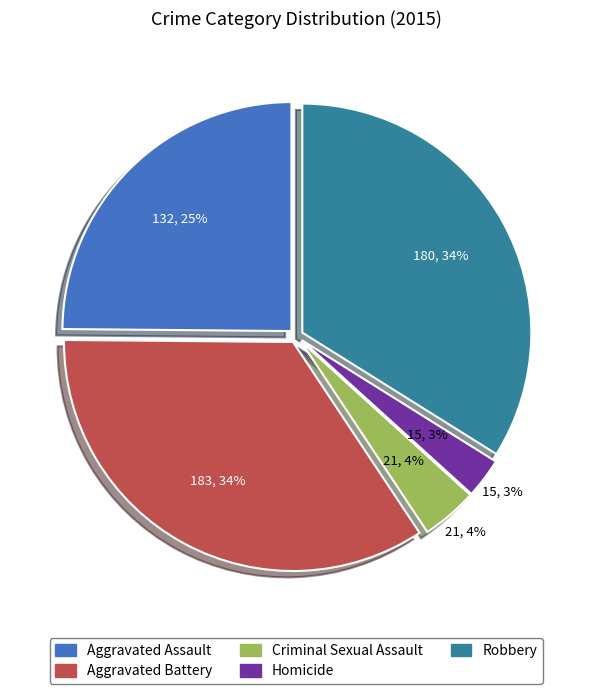

True or false: Homicide accounts for 3% of the total.

True